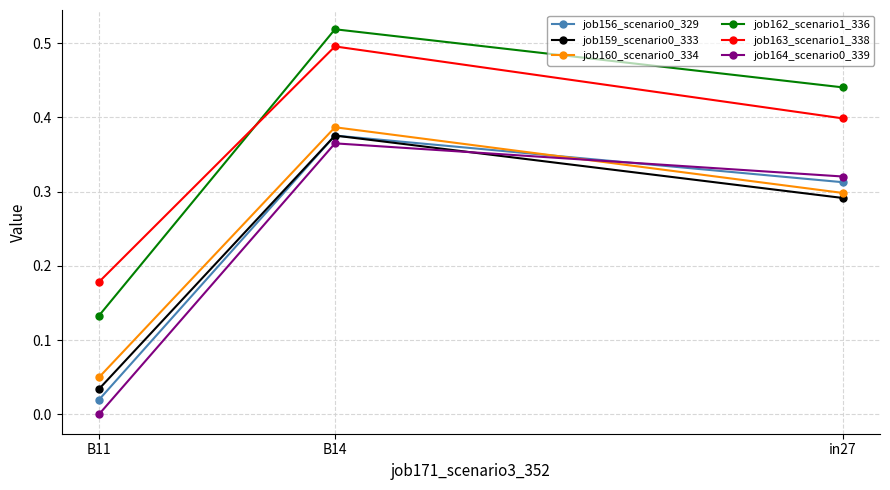

At which category does the chart reach its minimum across all series?

B11